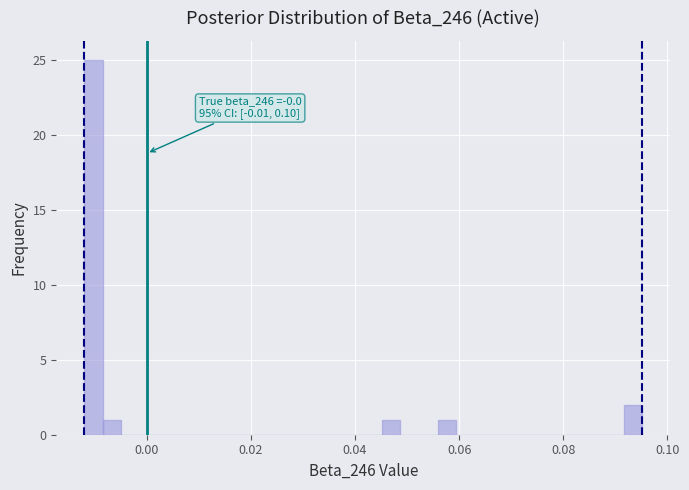

Around what value on the x-axis is the tallest bar? Give the approximate position of its centre, as read against the axis.

-0.010